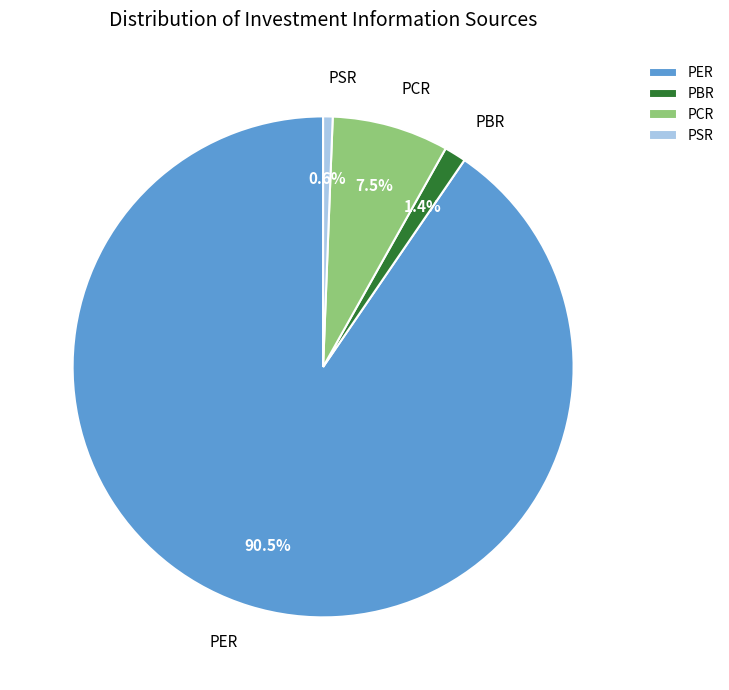

What portion of the pie excludes PSR?

99.4%